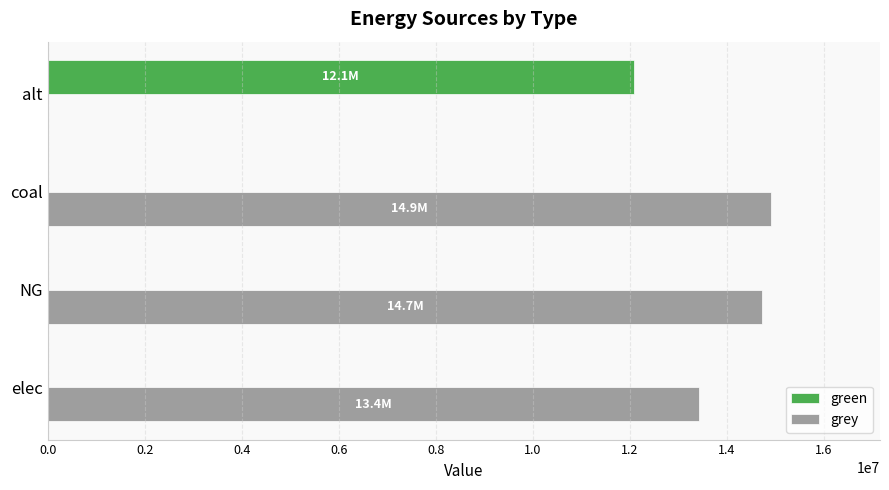

What is the maximum value shown in the chart?

14919758.1